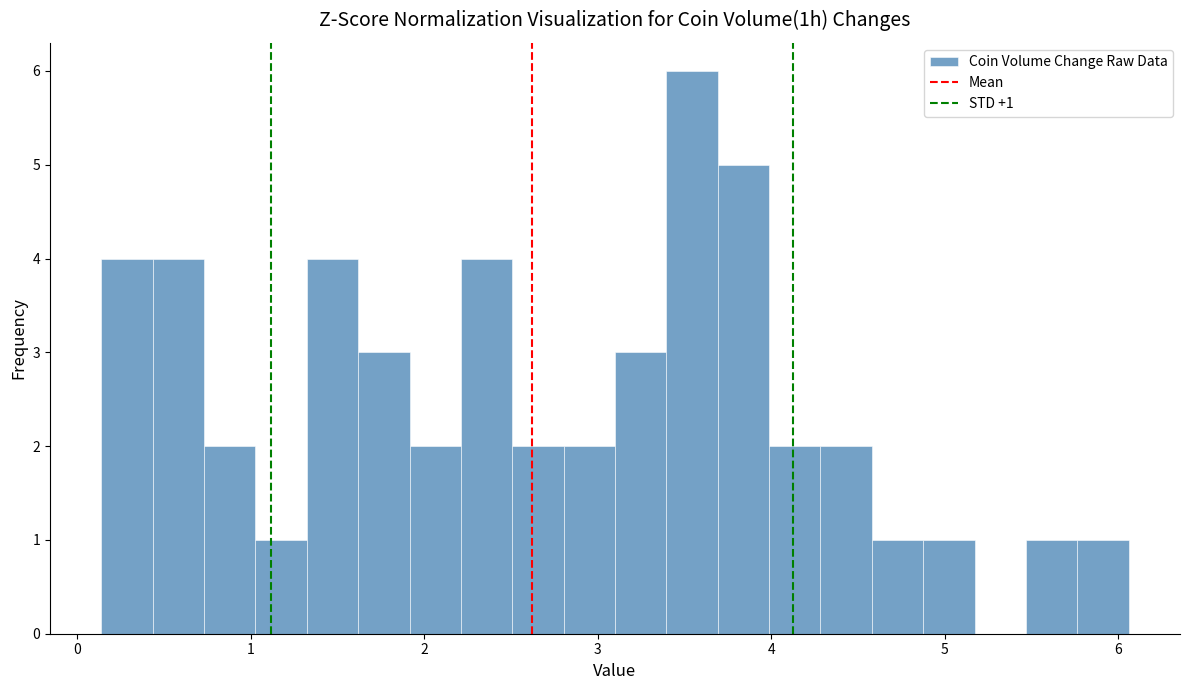

Around what value on the x-axis is the tallest bar? Give the approximate position of its centre, as read against the axis.

3.5